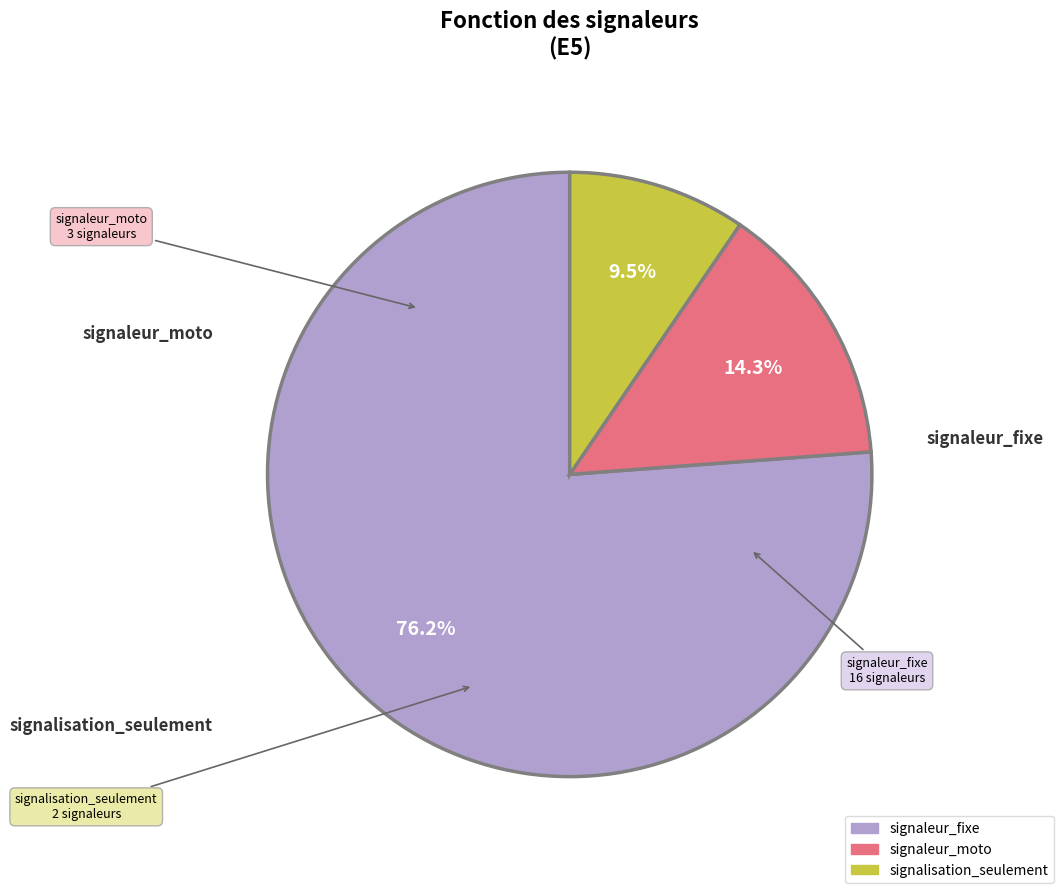

Is there a majority slice in this chart?

Yes